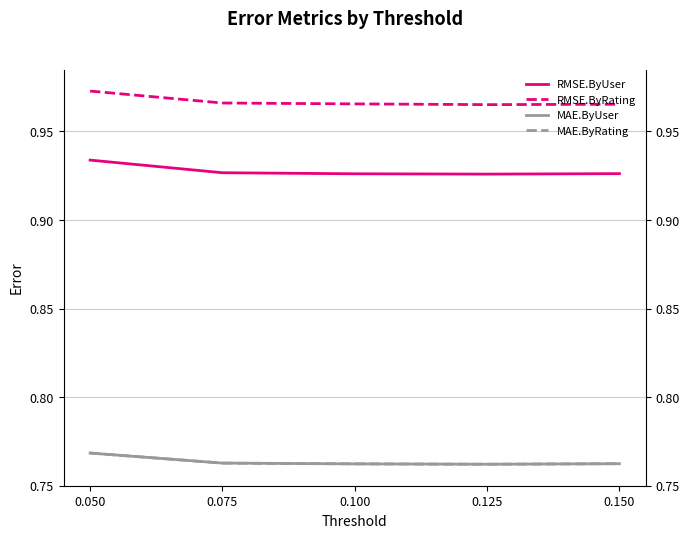

Which series has the largest total across all categories?

RMSE.ByRating